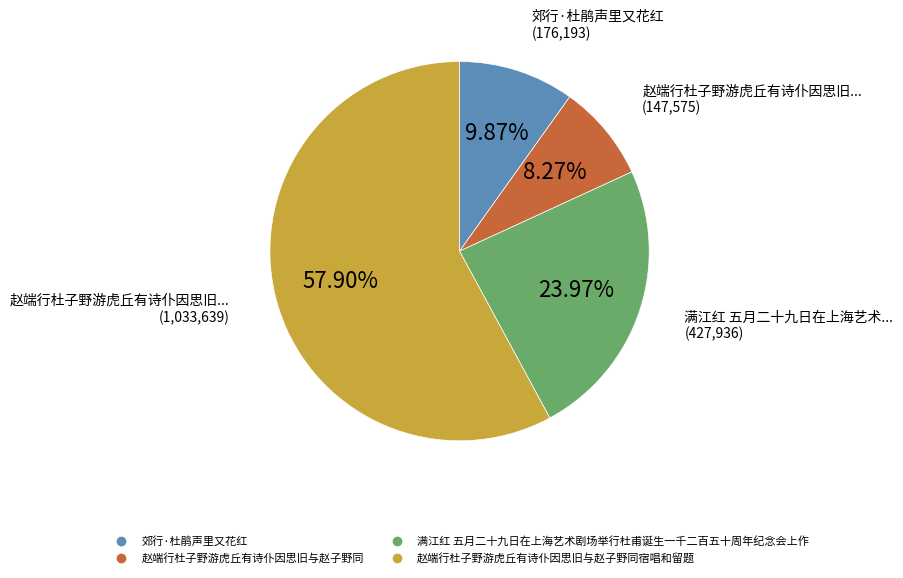

Does any single category account for the majority?

Yes